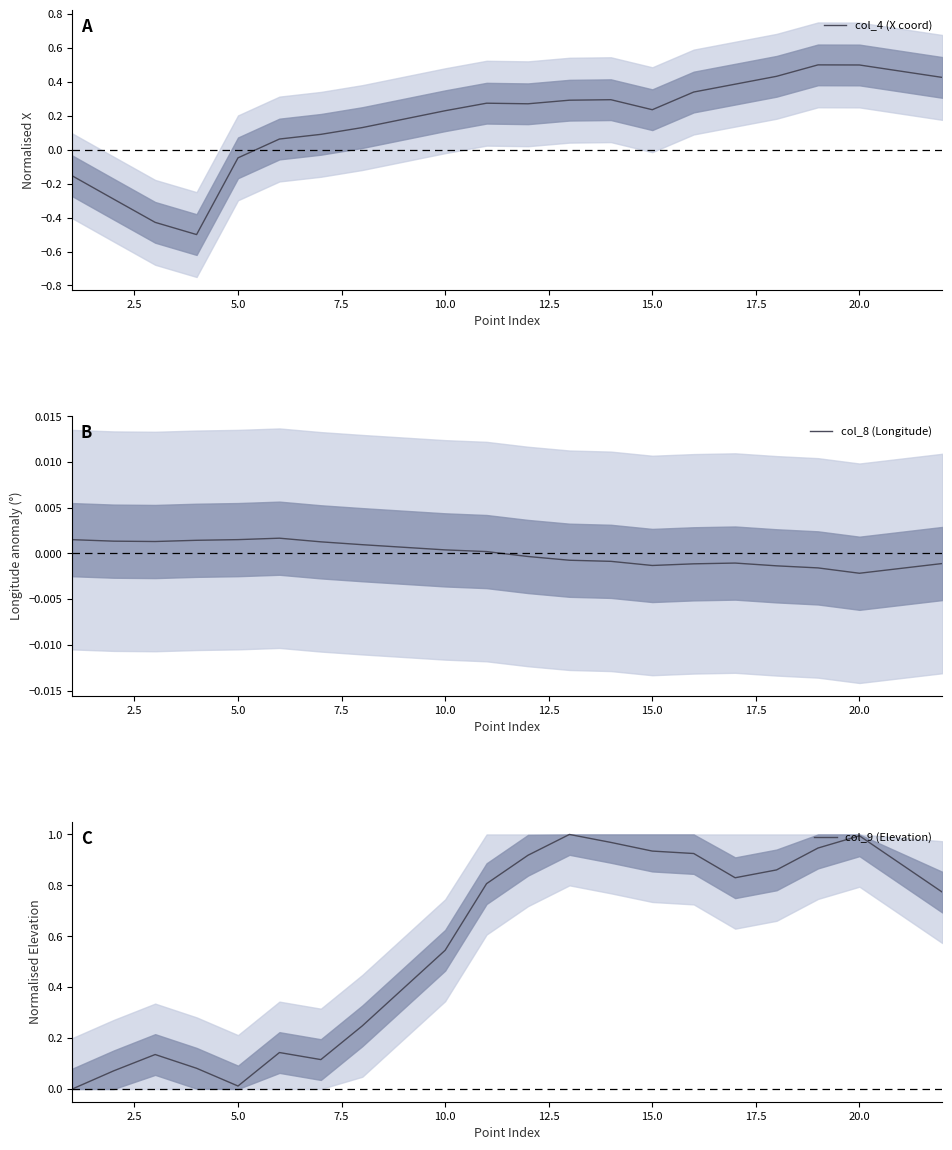

Is it true that col_4 (X coord) equals 0.5 at 20.0?

True